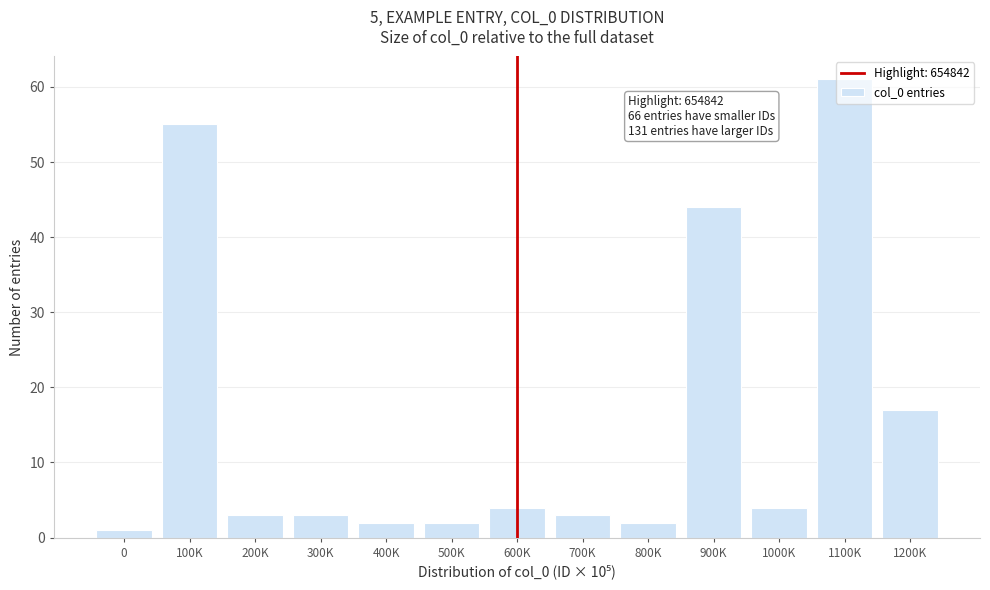

True or false: the data shows 55 at 100K.

True